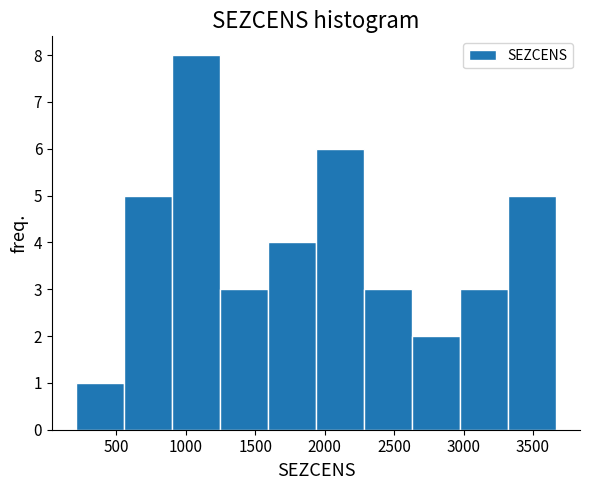

What is the height of the bar covering 1950 to 2300 on the x-axis? Neither the bar edges nor the heights are printed on the chart, so give them approximately, as read against the axes.

6